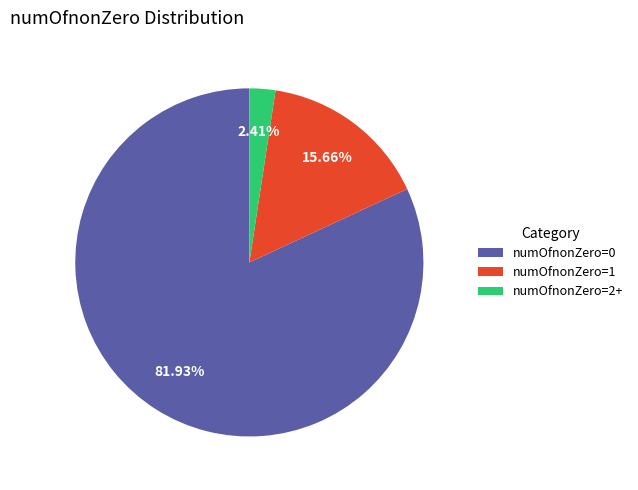

How many slices are in this pie chart?

3